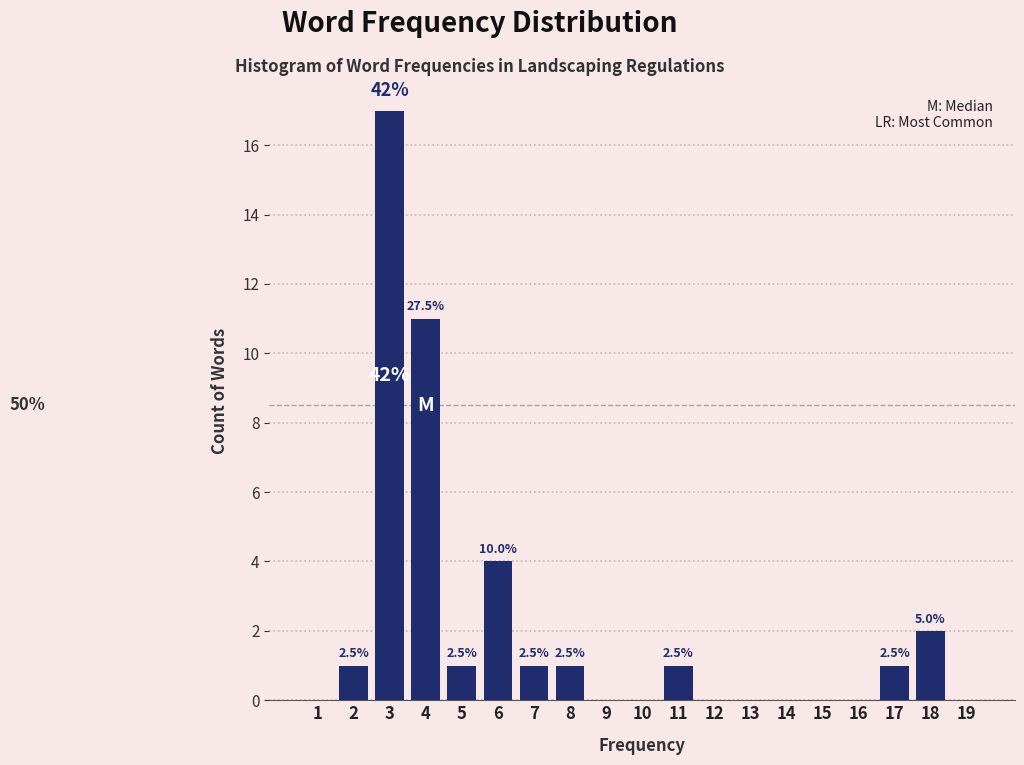

Are the bars horizontal?

No